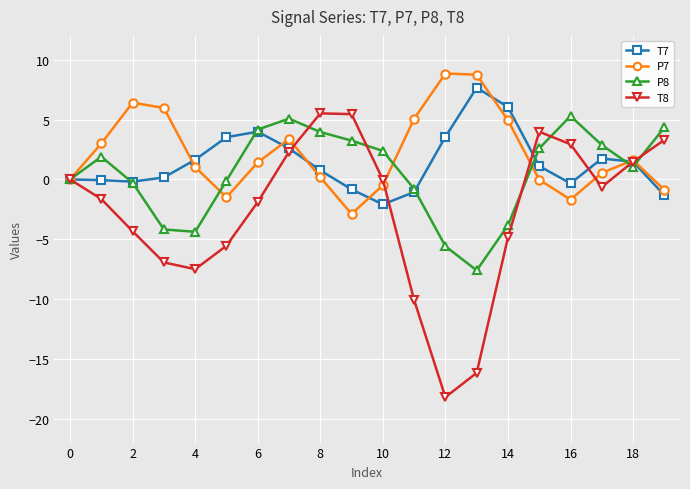

Rank the series by their average value, from lowest to highest.

T8, P8, T7, P7